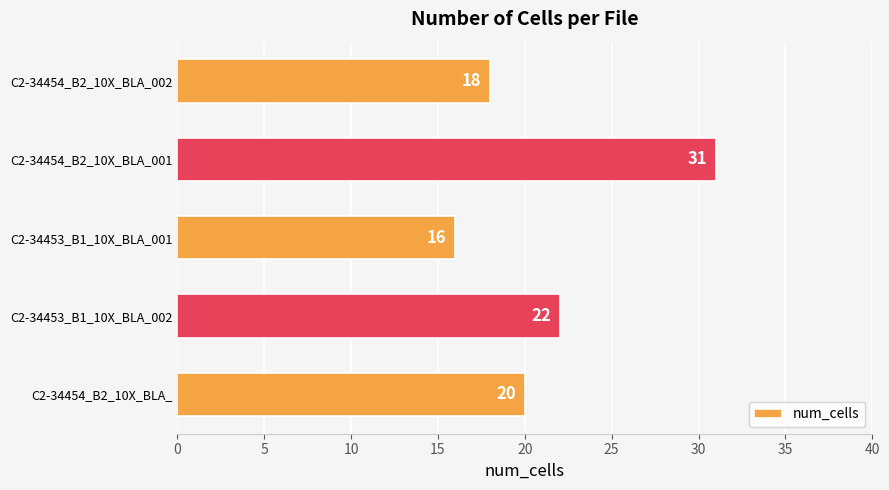

Reading top to bottom, what are all the values shown in this chart?

18	31	16	22	20